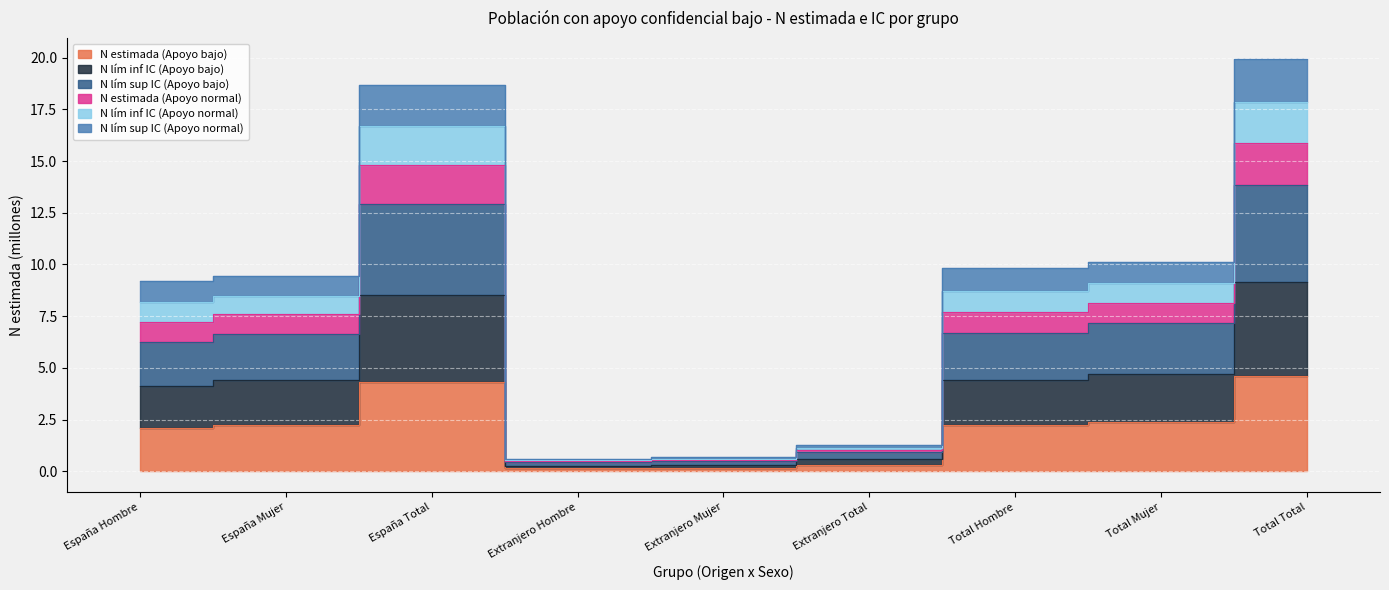

What is the value of the N lím inf IC (Apoyo normal) point at the 6th from the left?

1.1